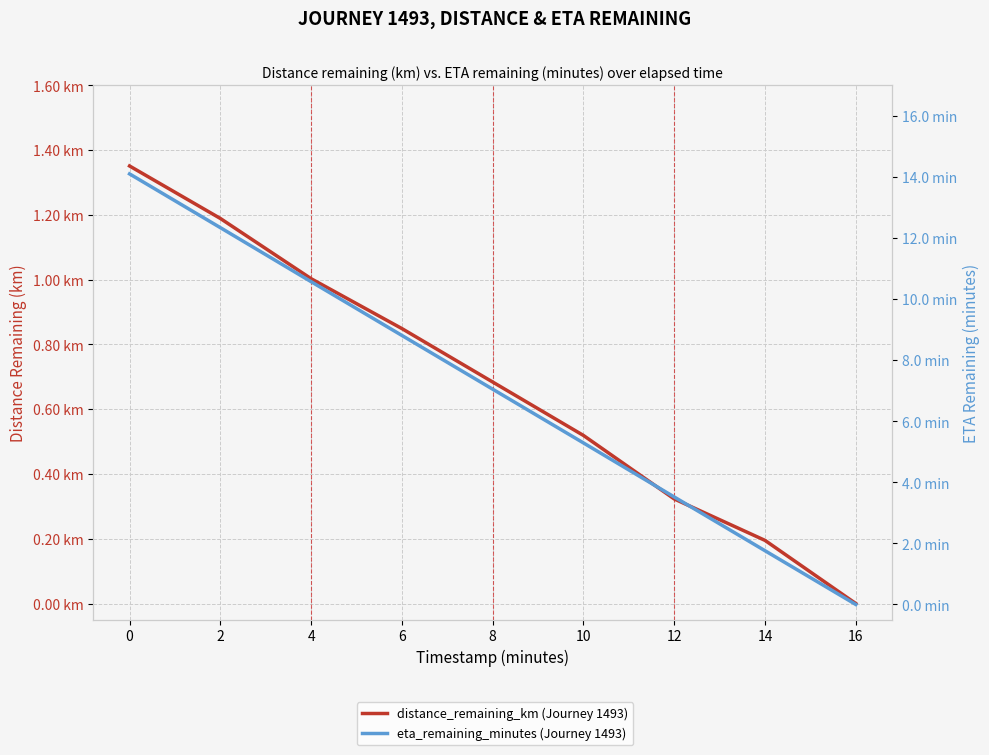

What are all the series names shown in the legend?

distance_remaining_km (Journey 1493), eta_remaining_minutes (Journey 1493)